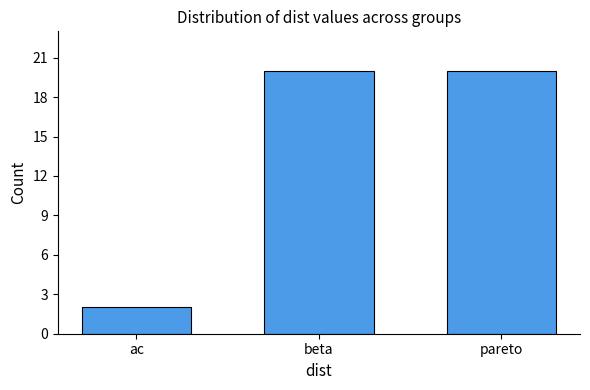

At which category does the chart reach its minimum across all series?

ac